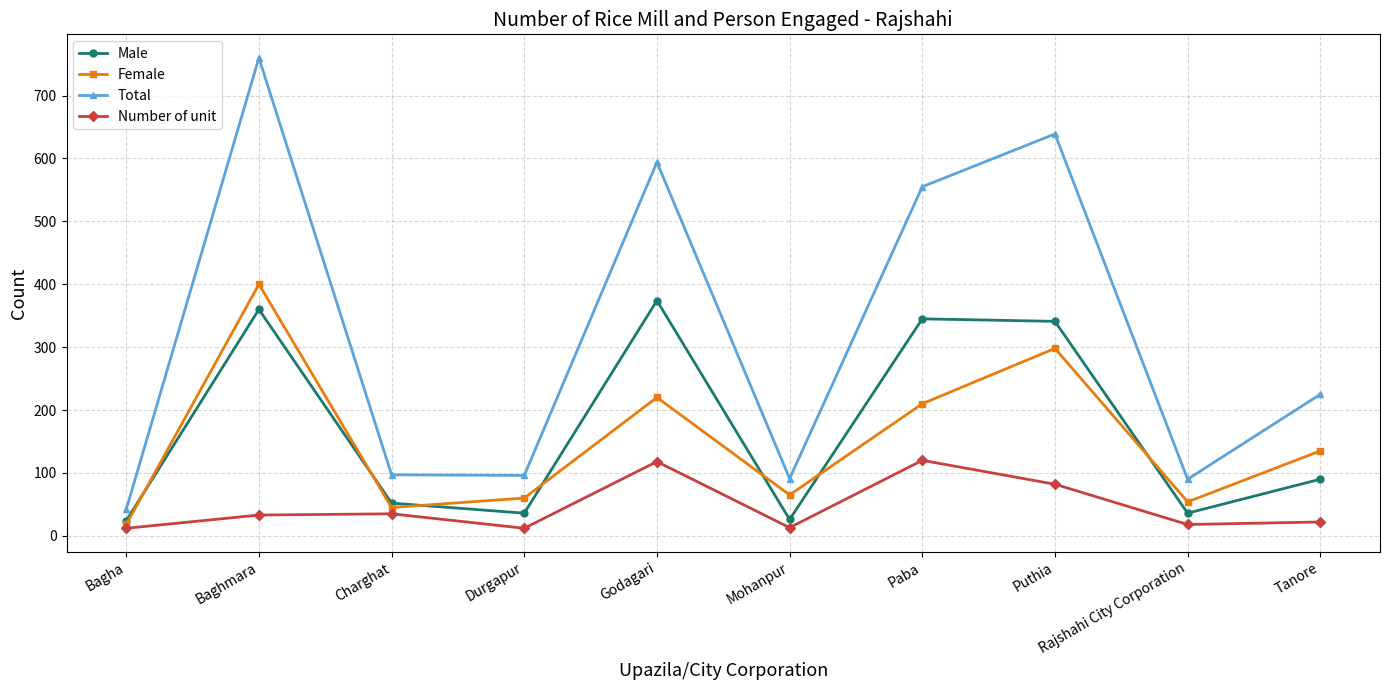

How many distinct data groups are displayed?

4